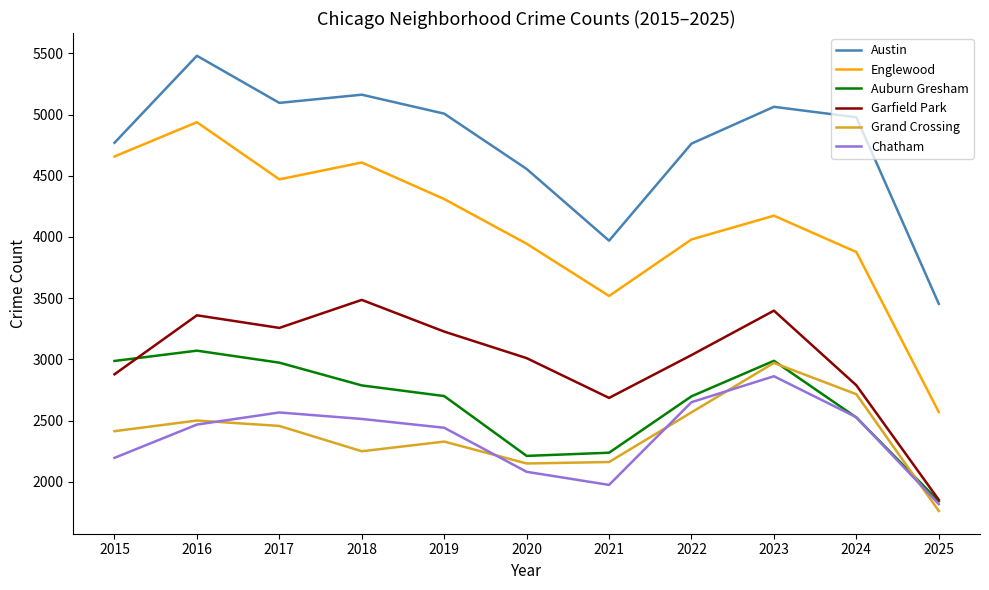

What is the difference between the maximum and minimum values in the Englewood series?

2369